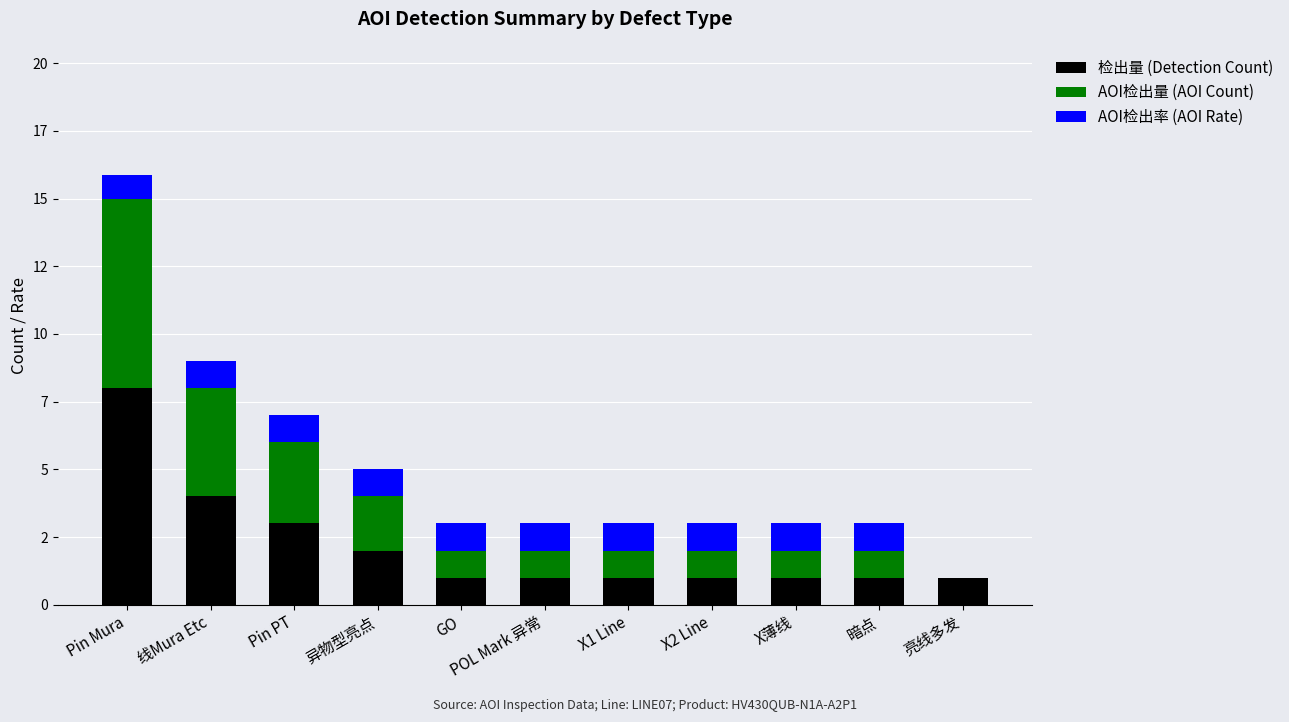

What are all the series names shown in the legend?

检出量 (Detection Count), AOI检出量 (AOI Count), AOI检出率 (AOI Rate)